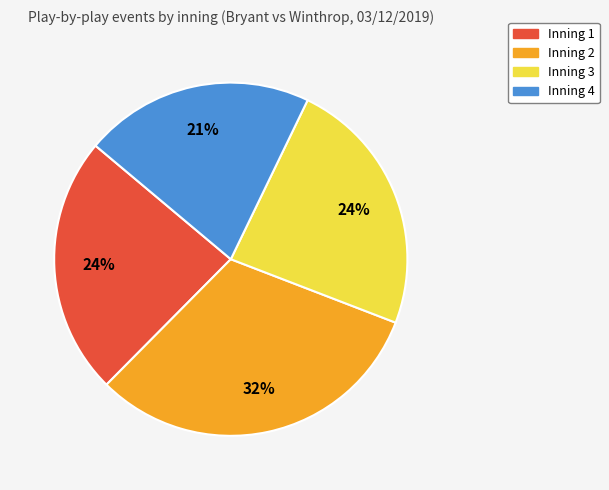

Is there any slice that represents more than half of the pie?

No